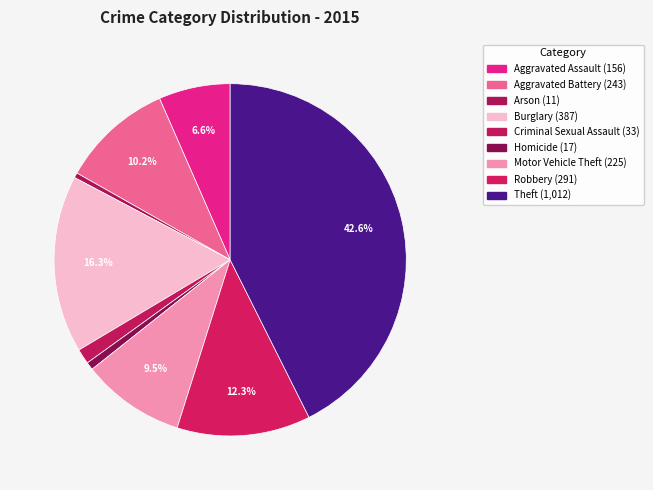

Rank the categories by value from lowest to highest.

Arson, Homicide, Criminal Sexual Assault, Aggravated Assault, Motor Vehicle Theft, Aggravated Battery, Robbery, Burglary, Theft